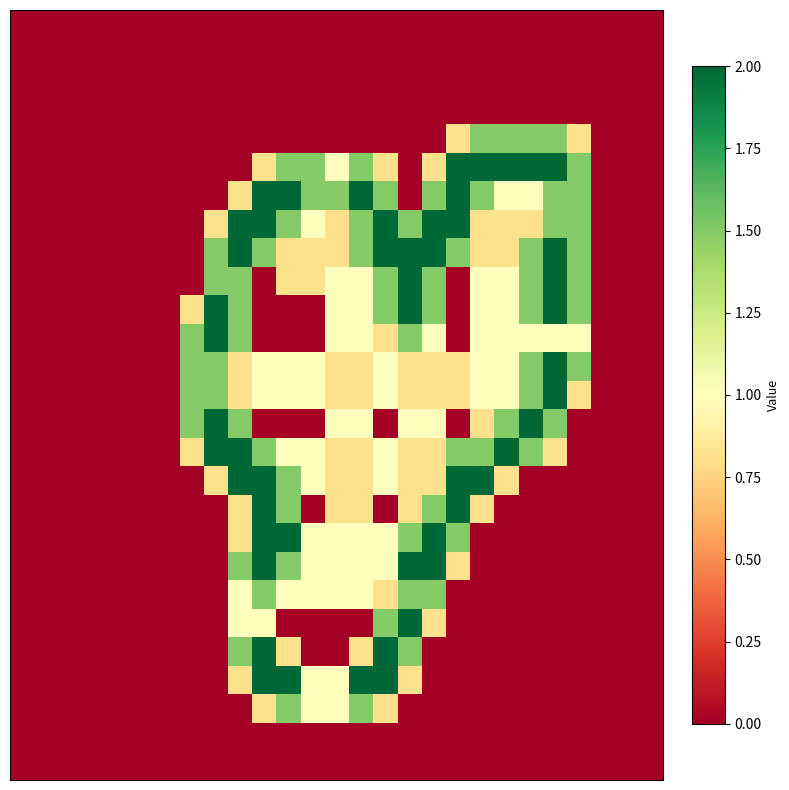

Which label corresponds to the largest value in the chart?

18